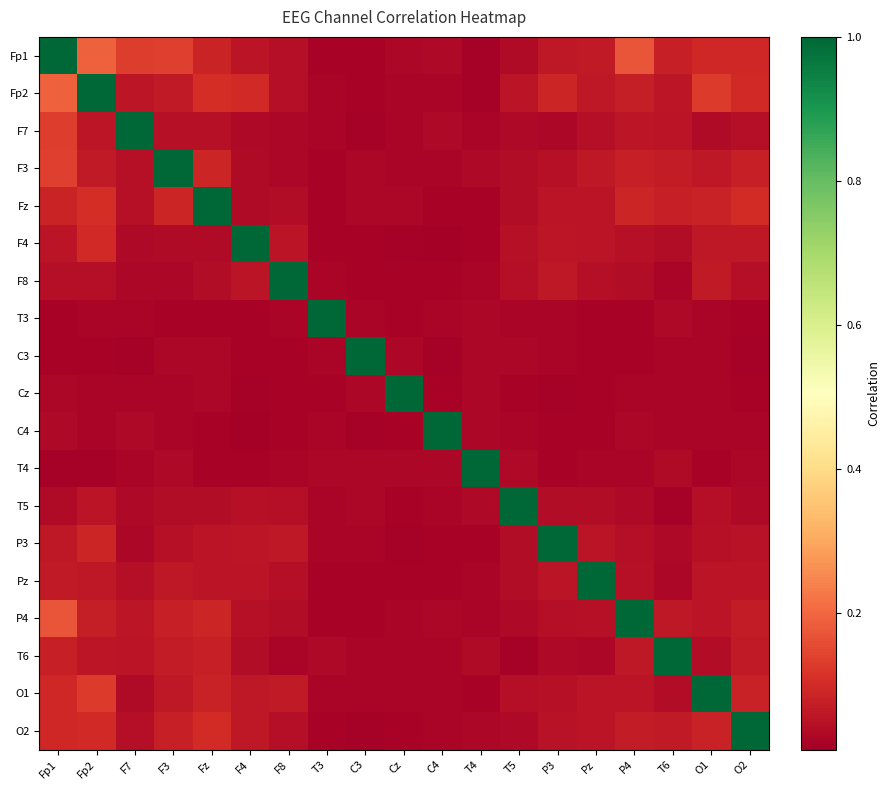

At which category is the sum across all series the highest?

Fp1